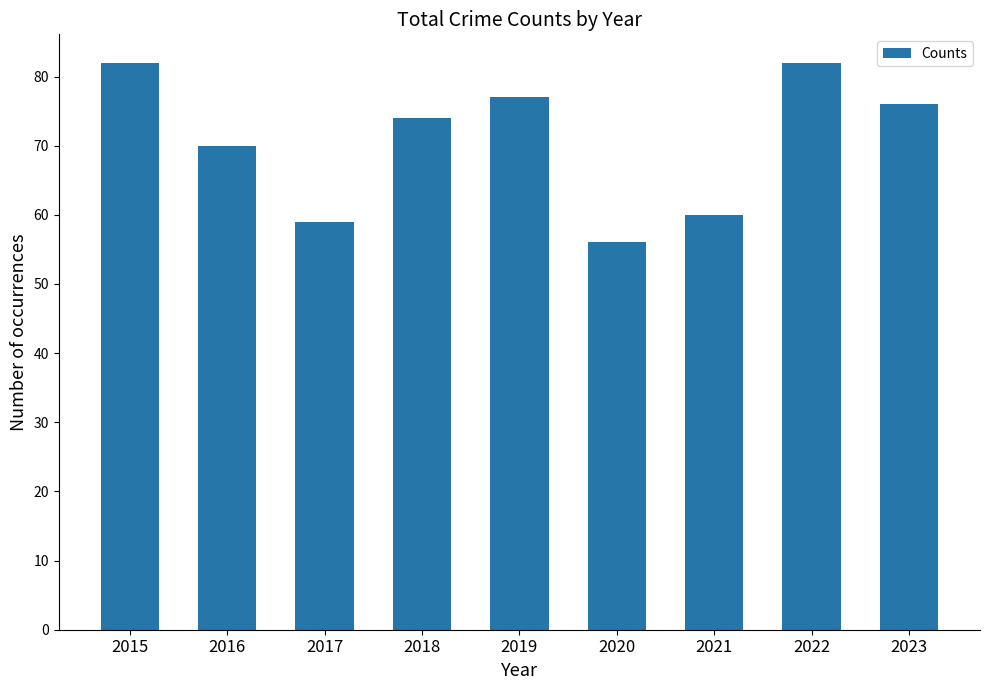

What is the difference between the values at 2015 and 2018?

8